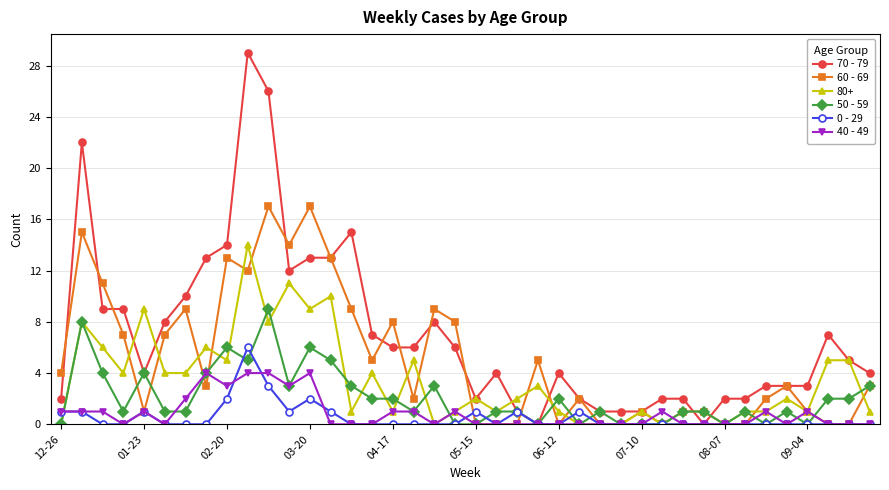

Which series has the largest total across all categories?

70 - 79